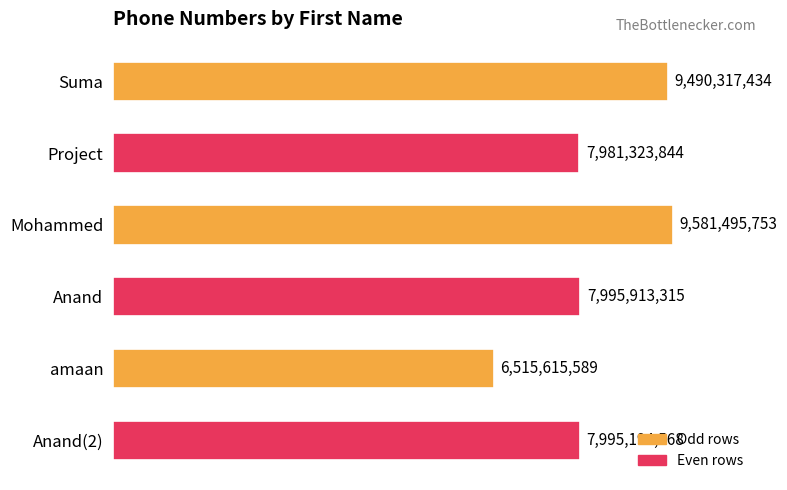

What is the difference between the maximum and second lowest values?

1600171909